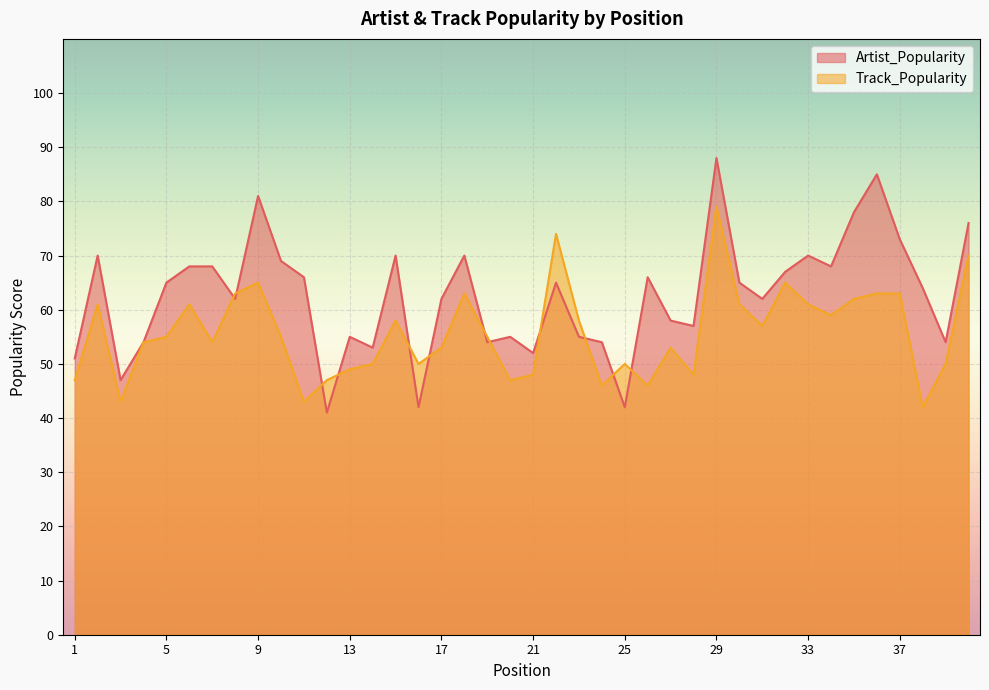

What value does the Artist_Popularity series have at 27, to the nearest 5?

60